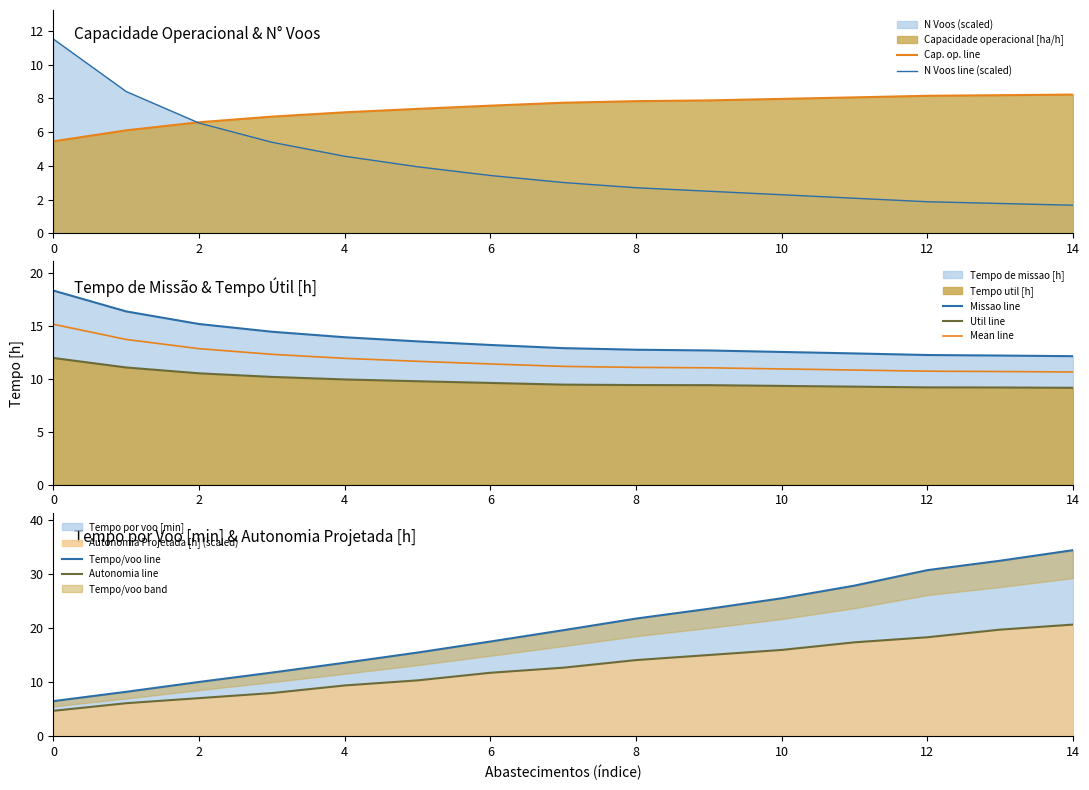

Where is Tempo de missao [h] nearest to the value 15?

2